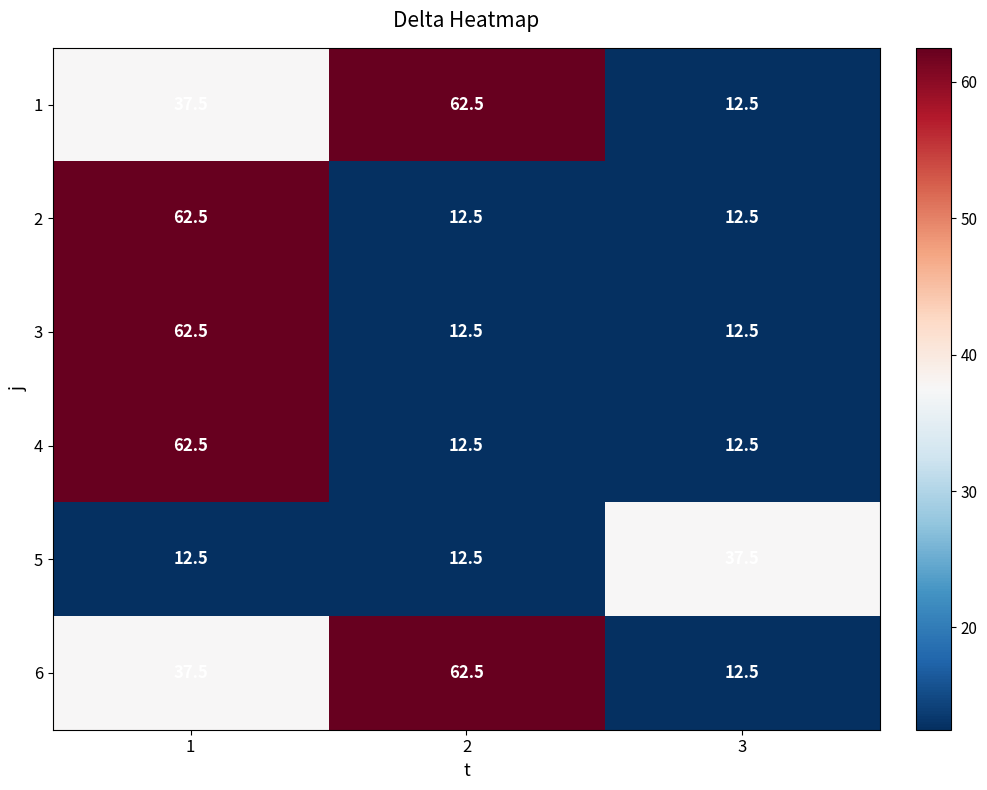

What is the difference between the 1 values at 1 and 3?

25.0